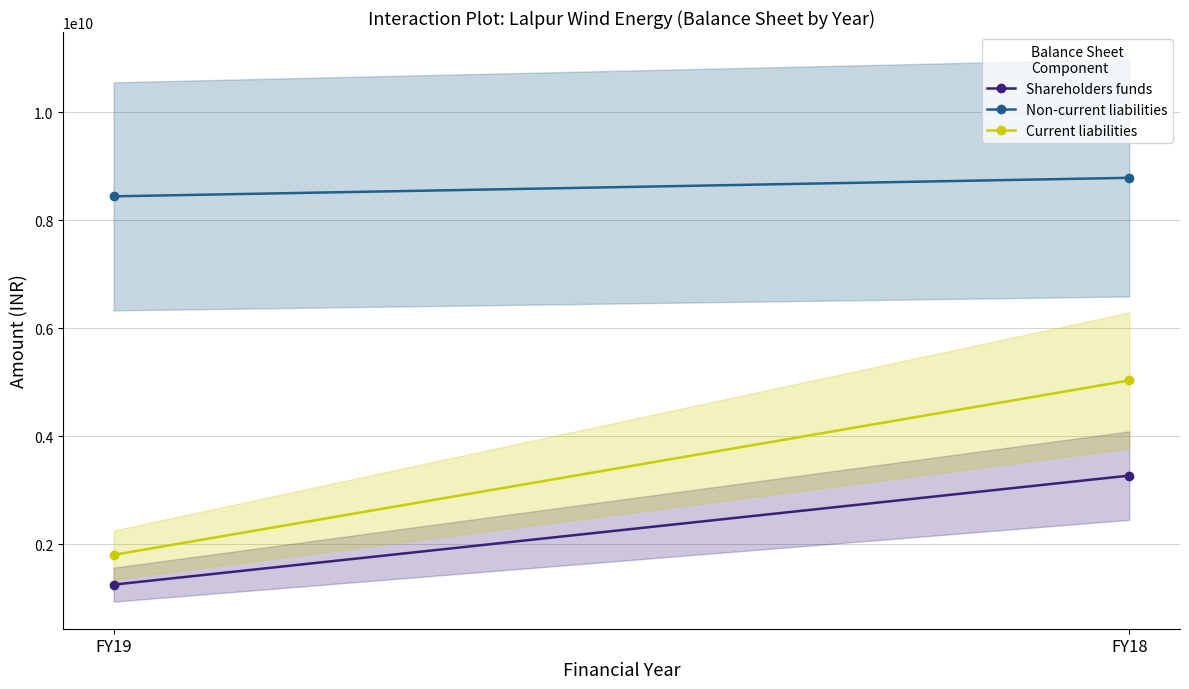

What are all the series names shown in the legend?

Shareholders funds, Non-current liabilities, Current liabilities